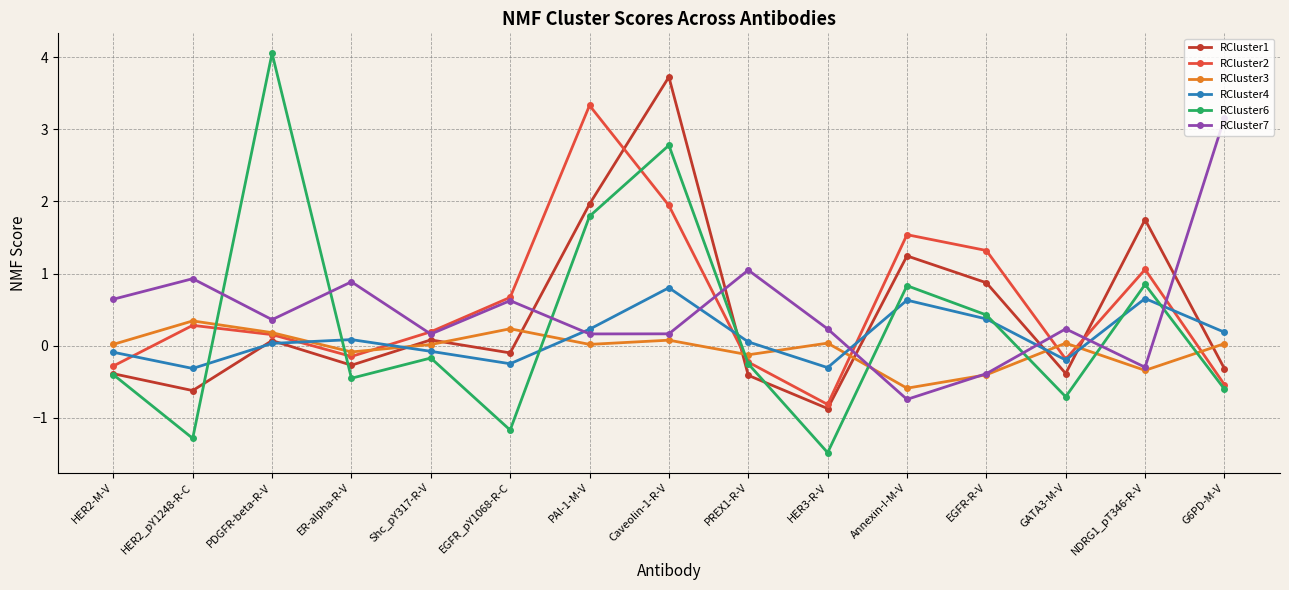

What is the difference between the maximum and minimum values in the RCluster7 series?

3.9